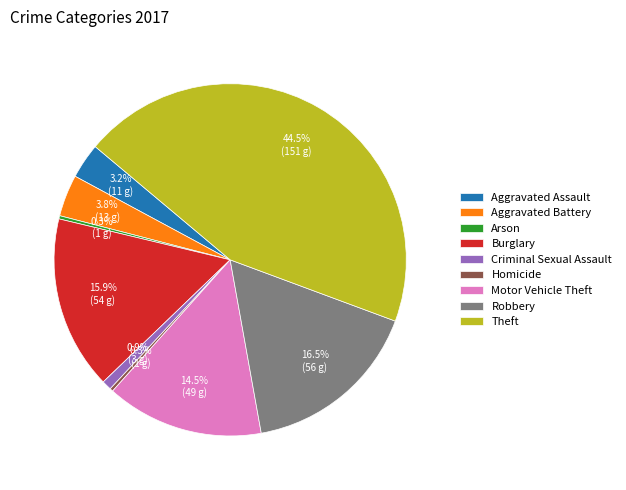

Does any single category account for the majority?

No